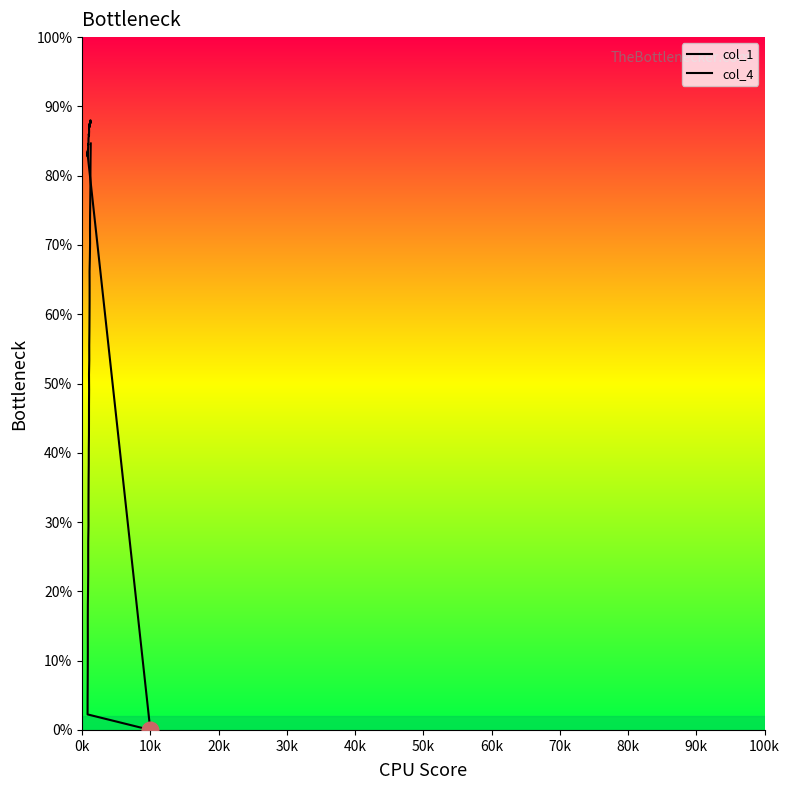

How many data points does each series have?

40